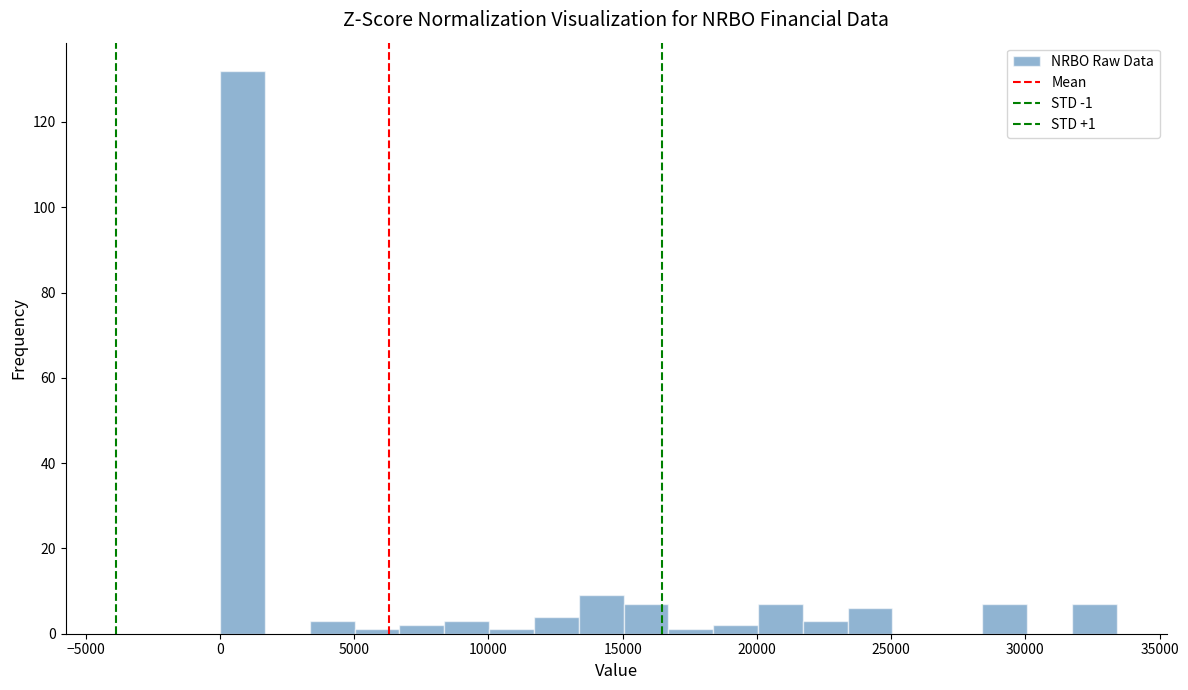

Read against the x-axis, roughly where is the centre of the tallest bar?

1000